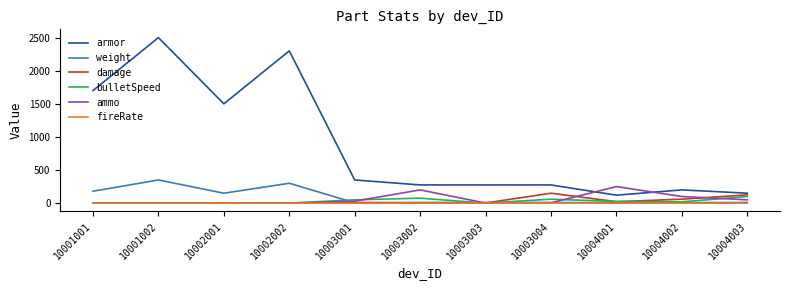

Is it true that bulletSpeed equals 25.0 at 10004001?

True